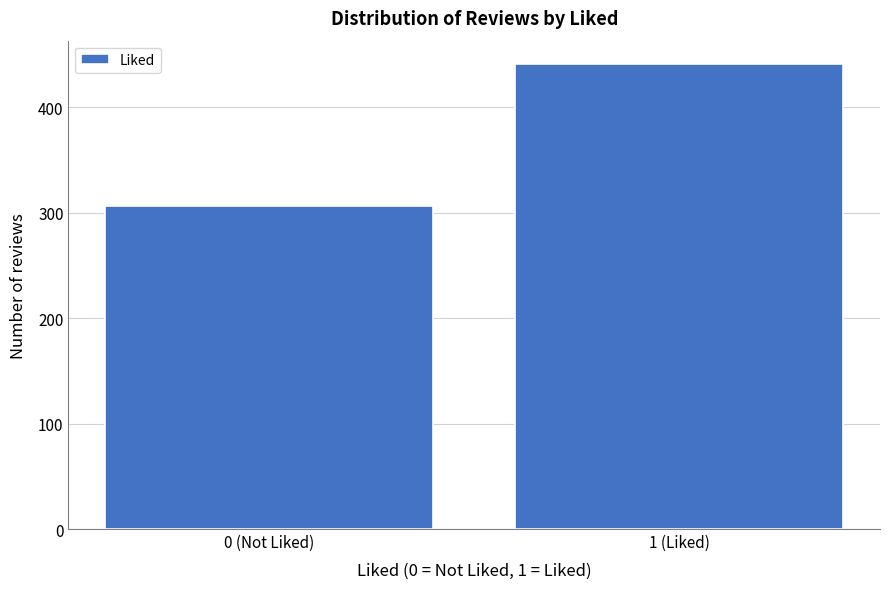

Reading left to right, list all the values displayed in this chart.

0 (Not Liked)=306	1 (Liked)=441